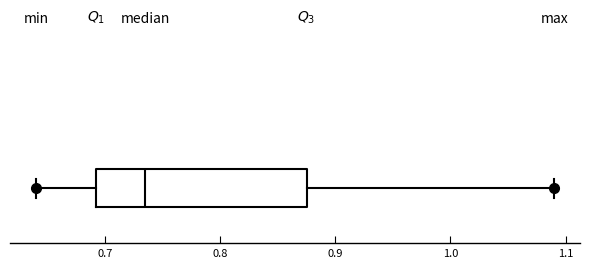

Where does the right whisker of the box end on the x-axis? The values are not printed on the chart, so give them approximately, as read against the axis.

1.09